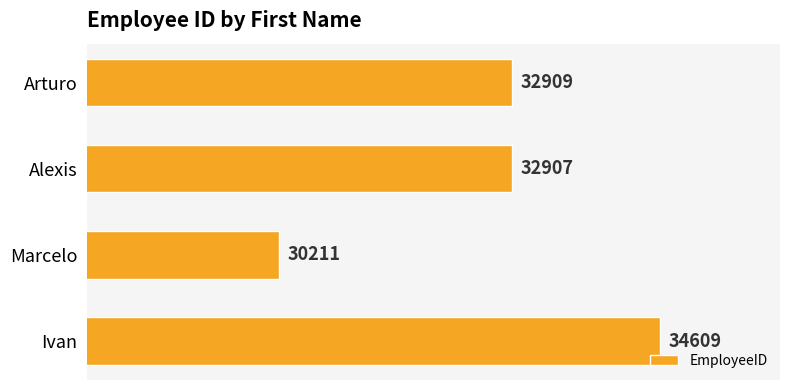

How many values are below 32909?

2